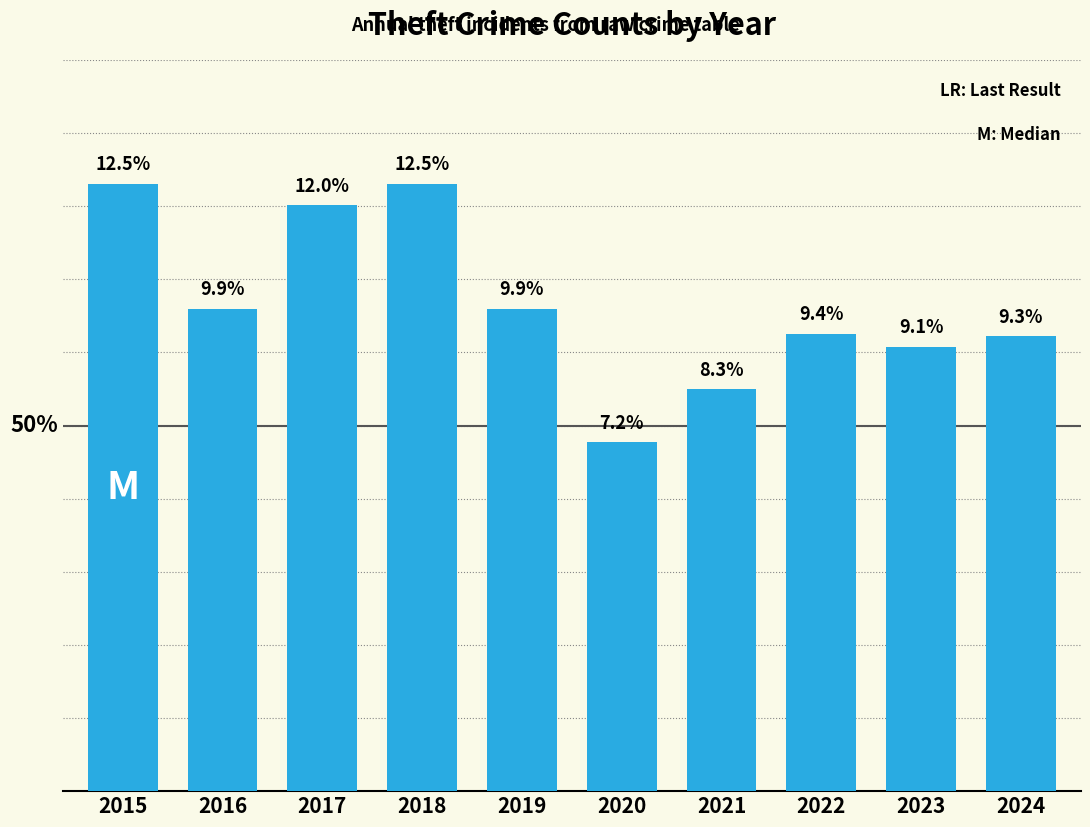

True or false: the data shows 180 at 2019.

False